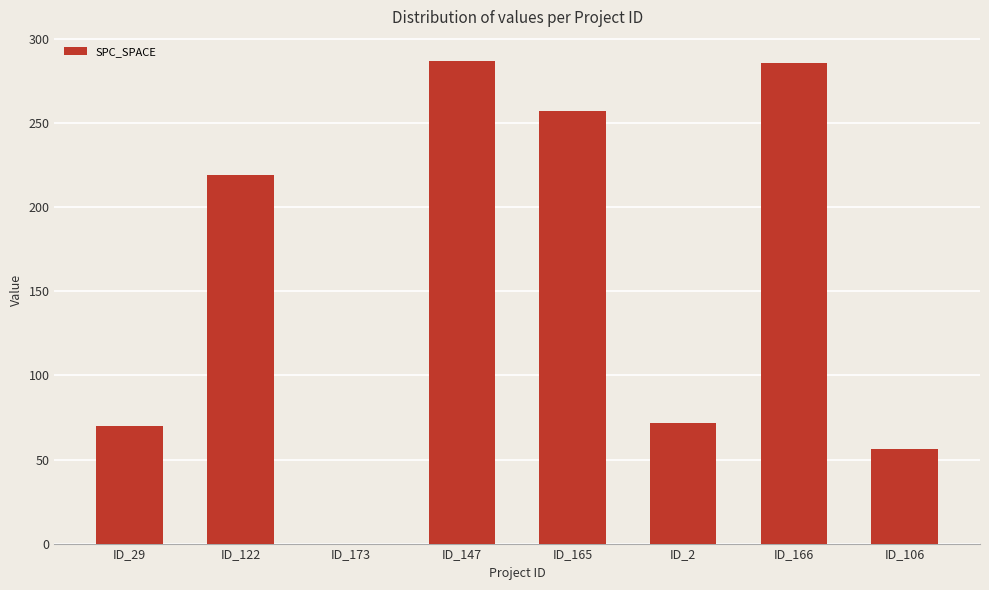

How many data points does each series have?

8